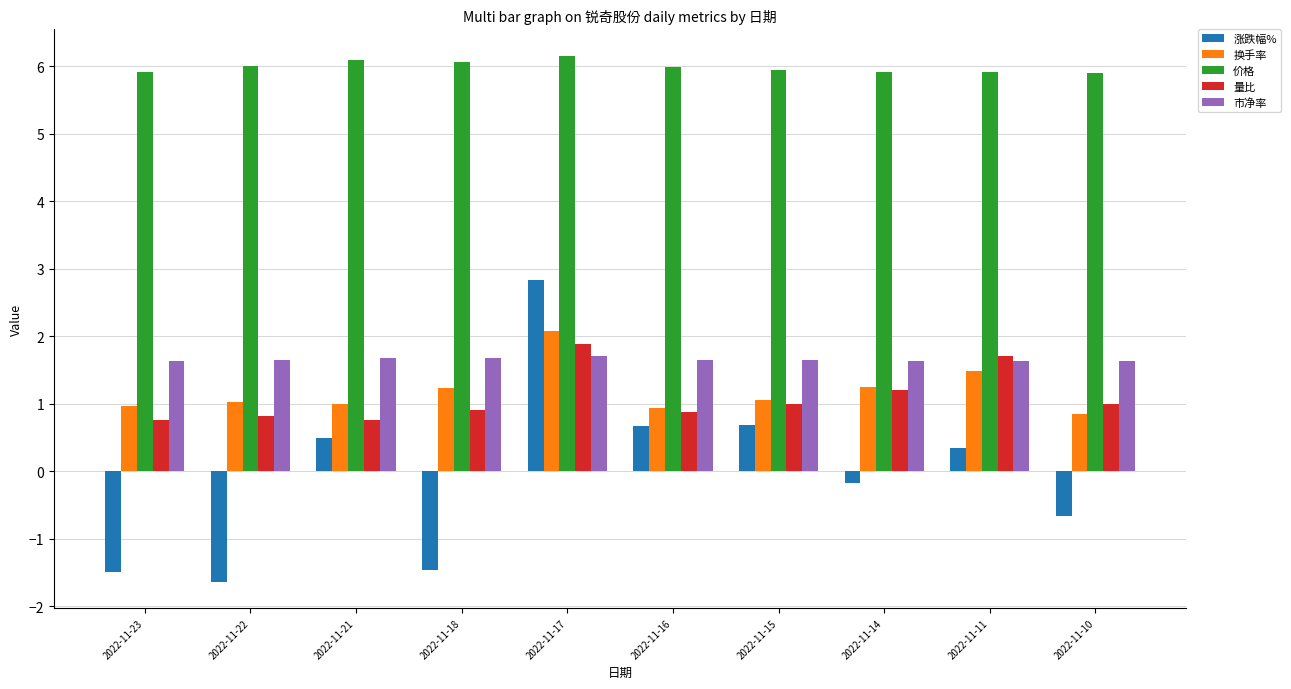

What is the difference between the maximum and minimum values in the 市净率 series?

0.1